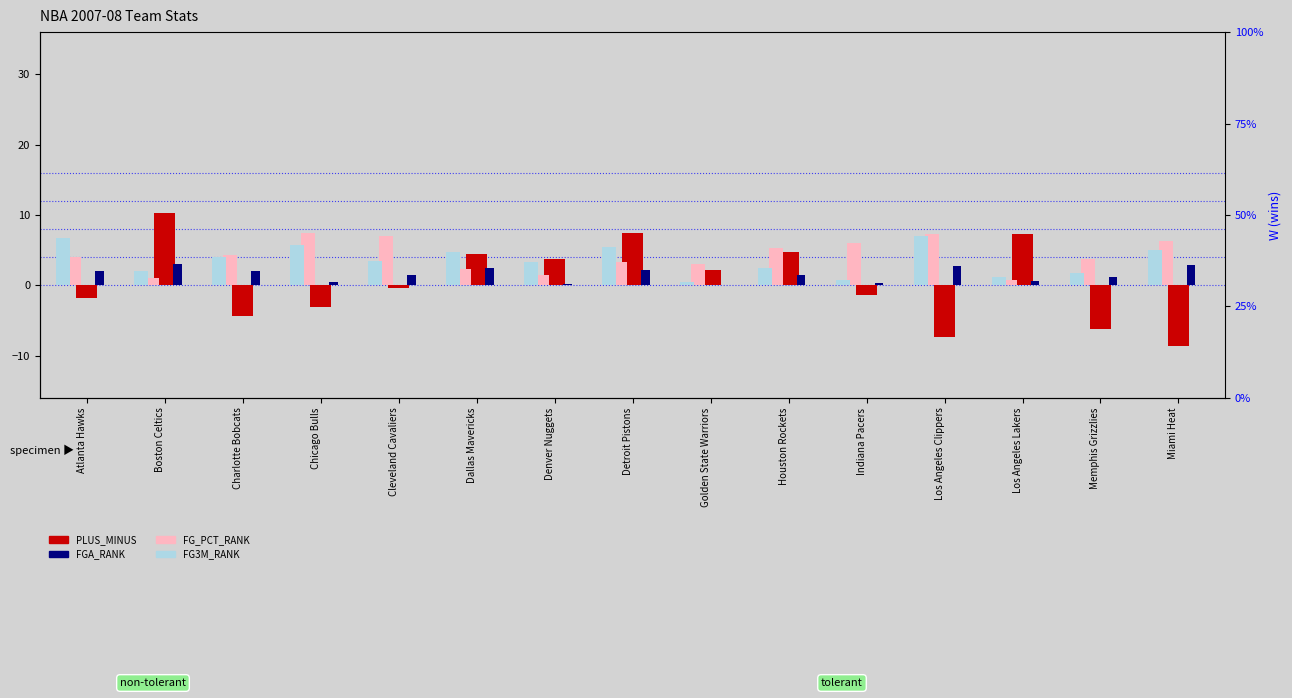

At which label does FG3M_RANK reach its peak?

Los Angeles Clippers